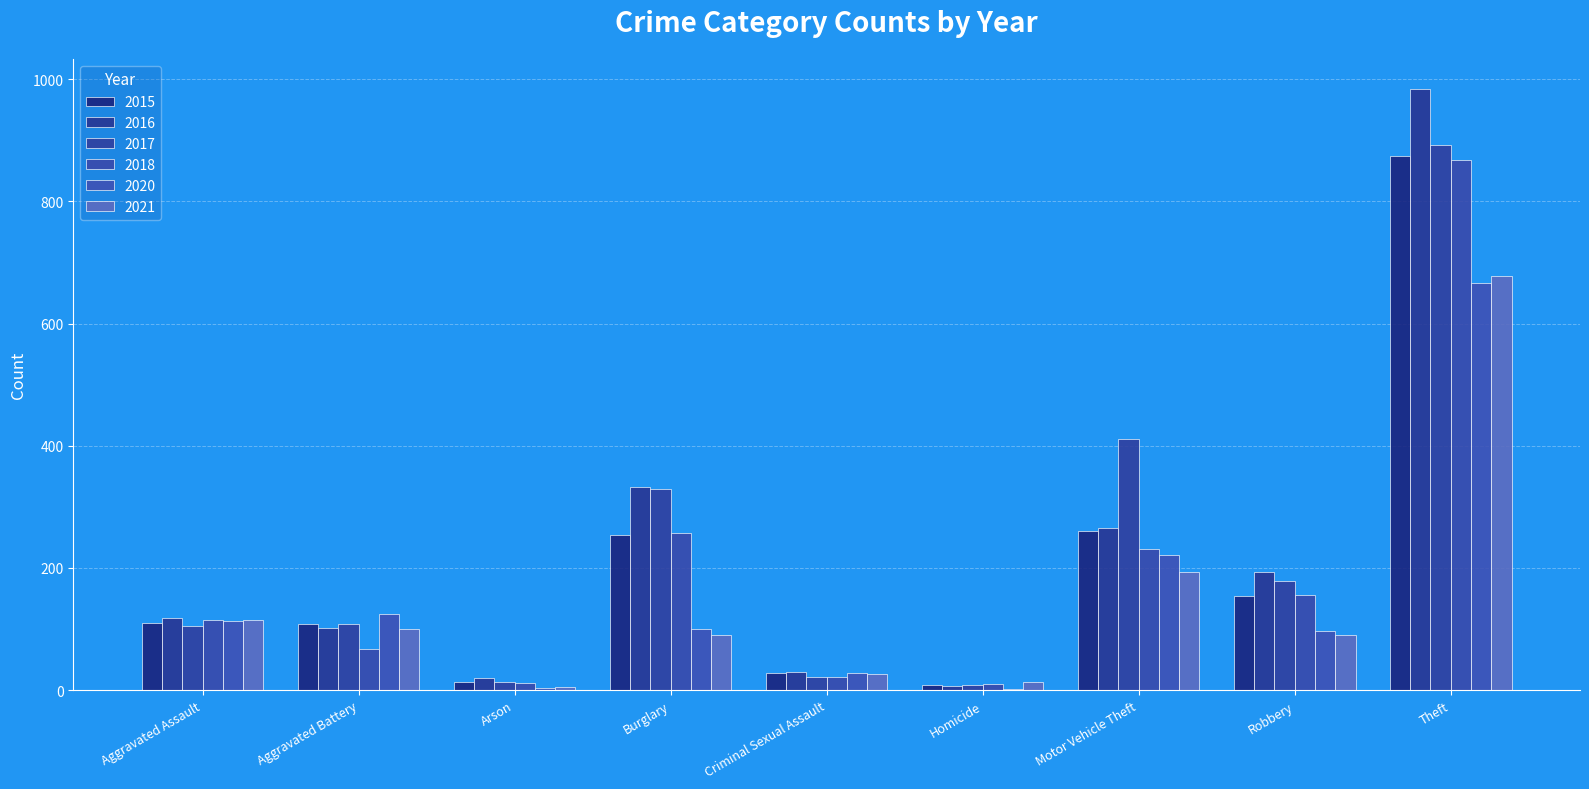

Between Aggravated Assault and Homicide, which series saw the biggest shift?

2016